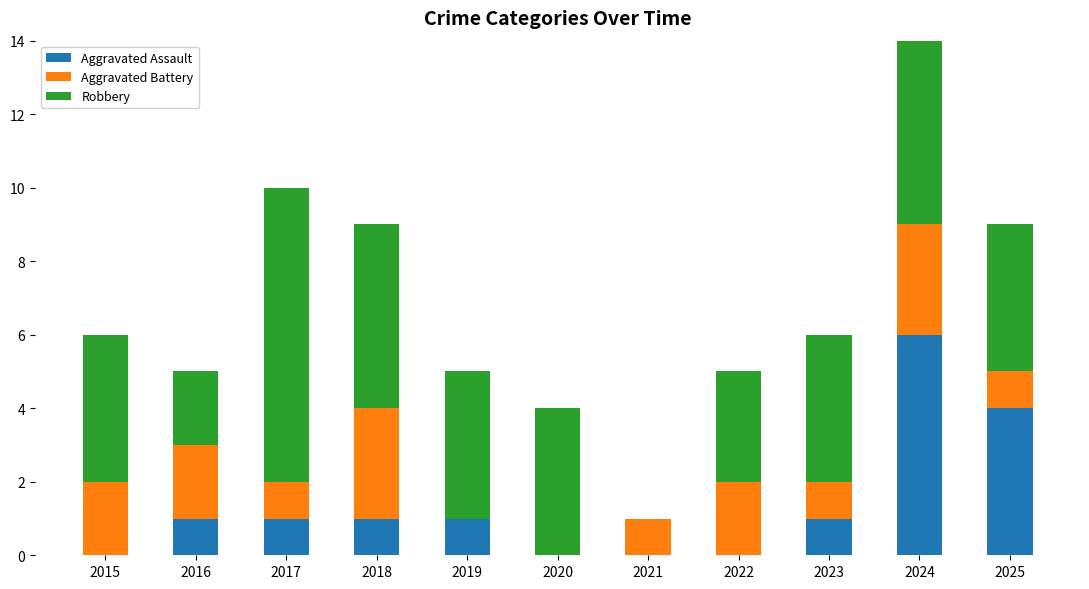

Between 2023 and 2024, which is larger?

2024